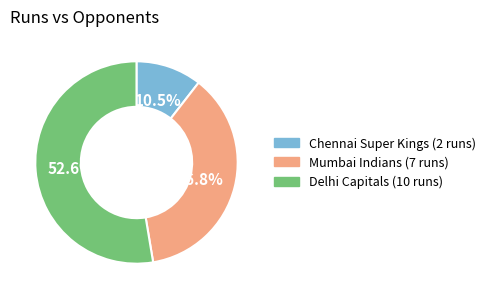

Which has a higher value, Mumbai Indians or Chennai Super Kings?

Mumbai Indians